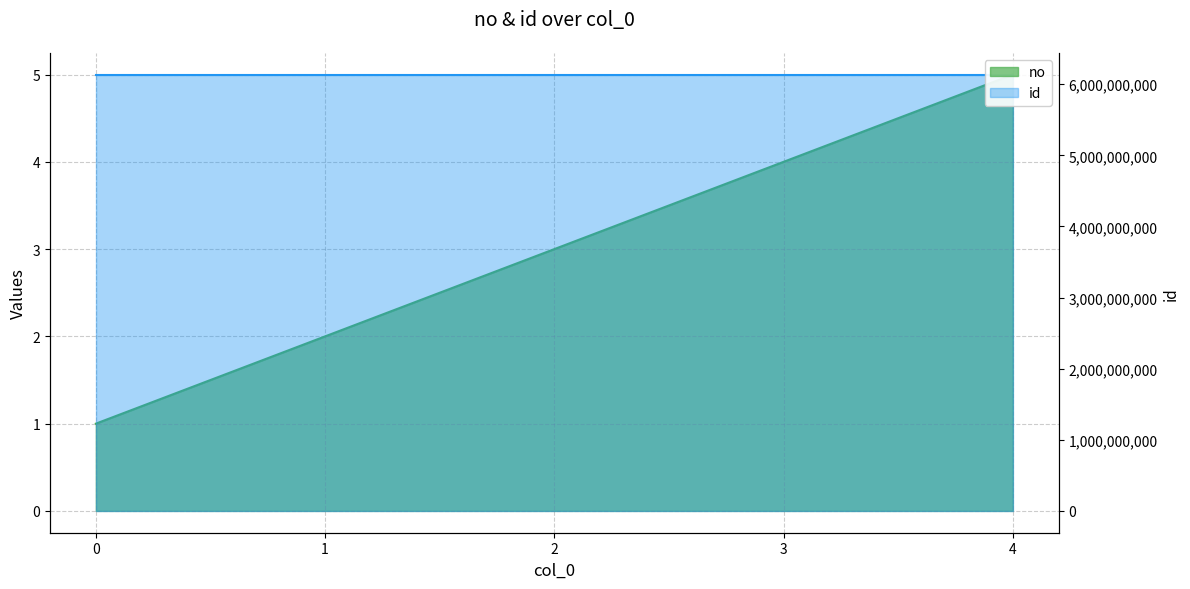

What are all the series names shown in the legend?

no, id